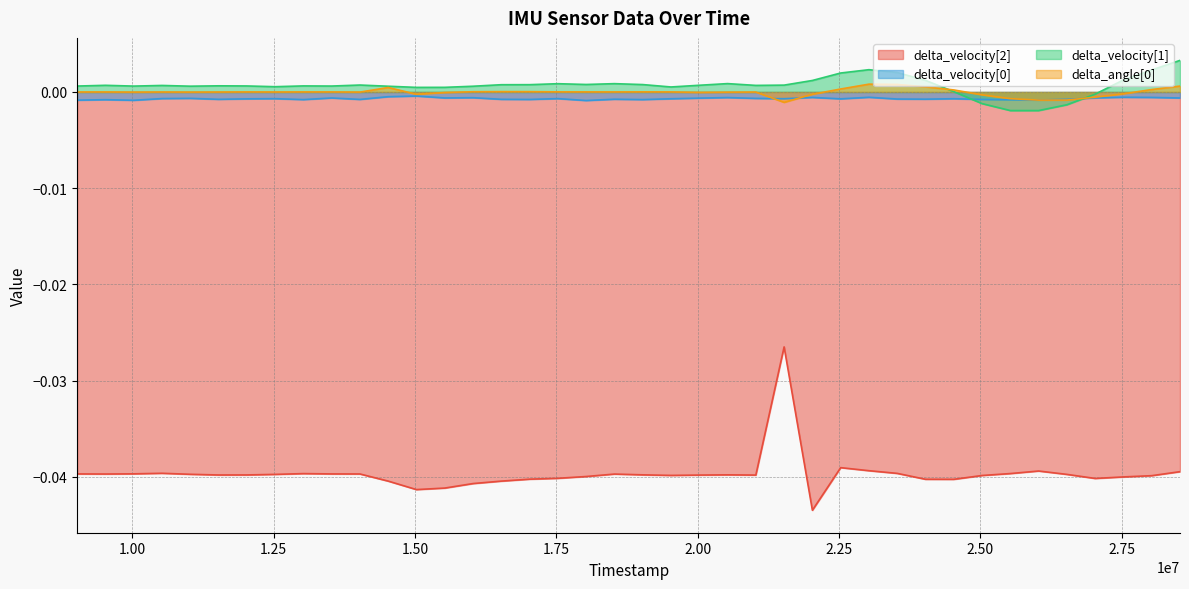

True or false: delta_angle[0] has a value of -0.0 at 25028000.

False